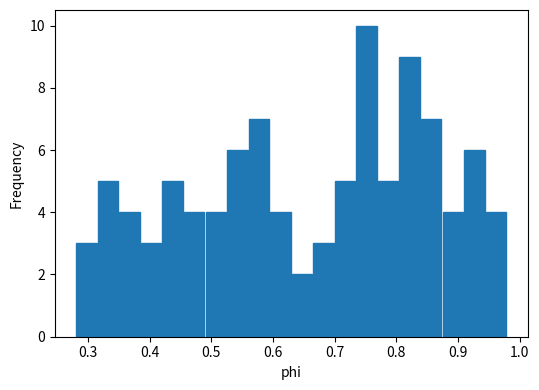

Around what value on the x-axis is the tallest bar? Give the approximate position of its centre, as read against the axis.

0.75